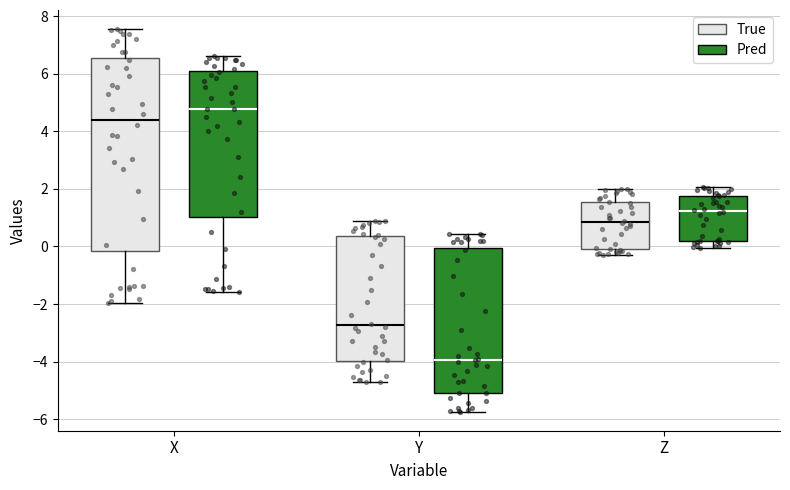

Where is the upper edge of the box for Y (True) on the y-axis? The values are not printed on the chart, so give them approximately, as read against the axis.

0.4